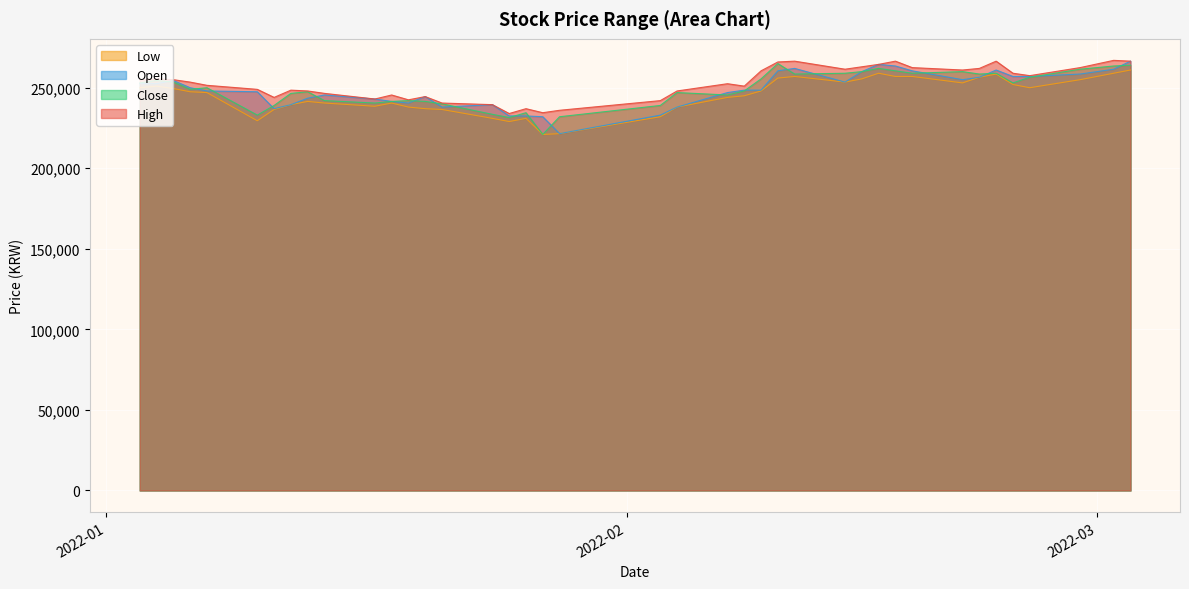

True or false: Open and Low cross at least once.

False